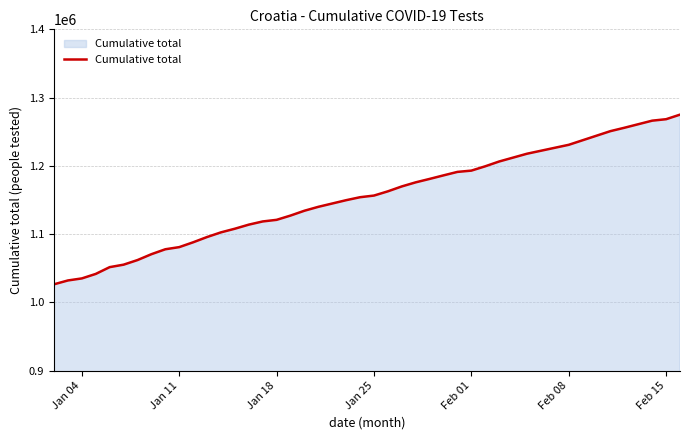

What is the difference between the maximum and minimum values?

248529